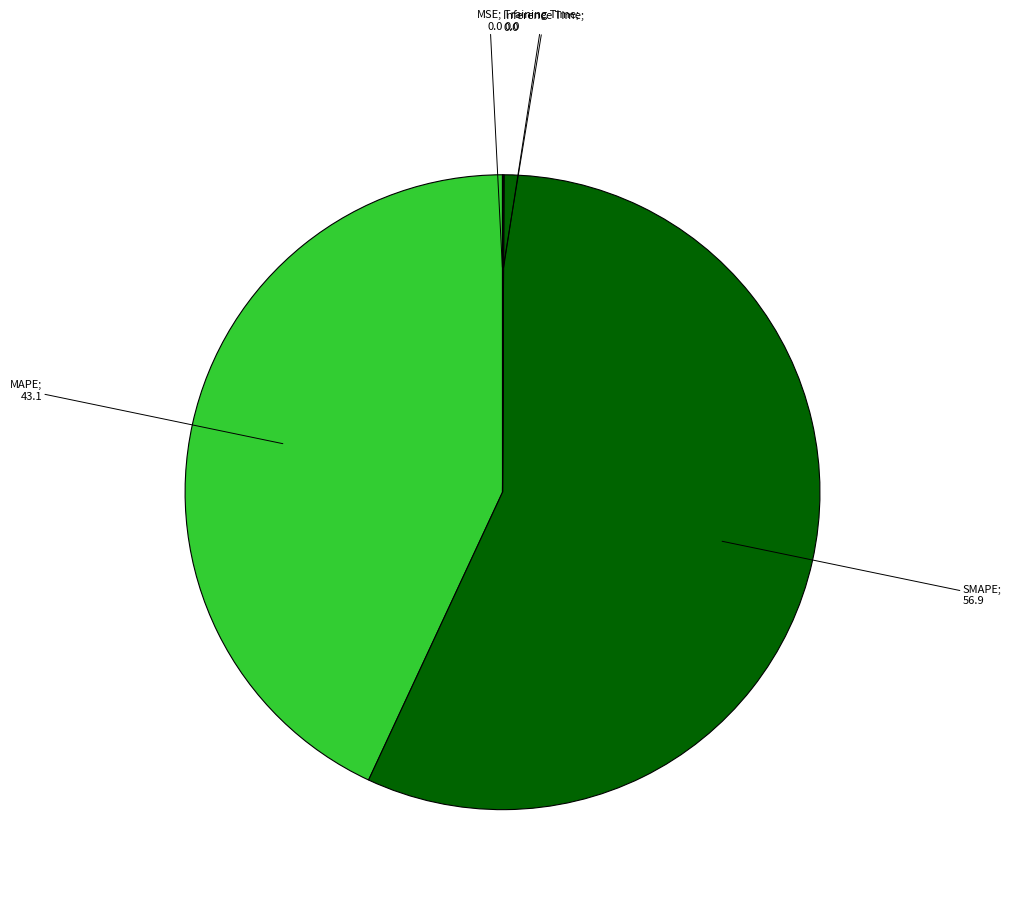

Rank the categories by value from highest to lowest.

SMAPE, MAPE, Inference Time, Training Time, MSE